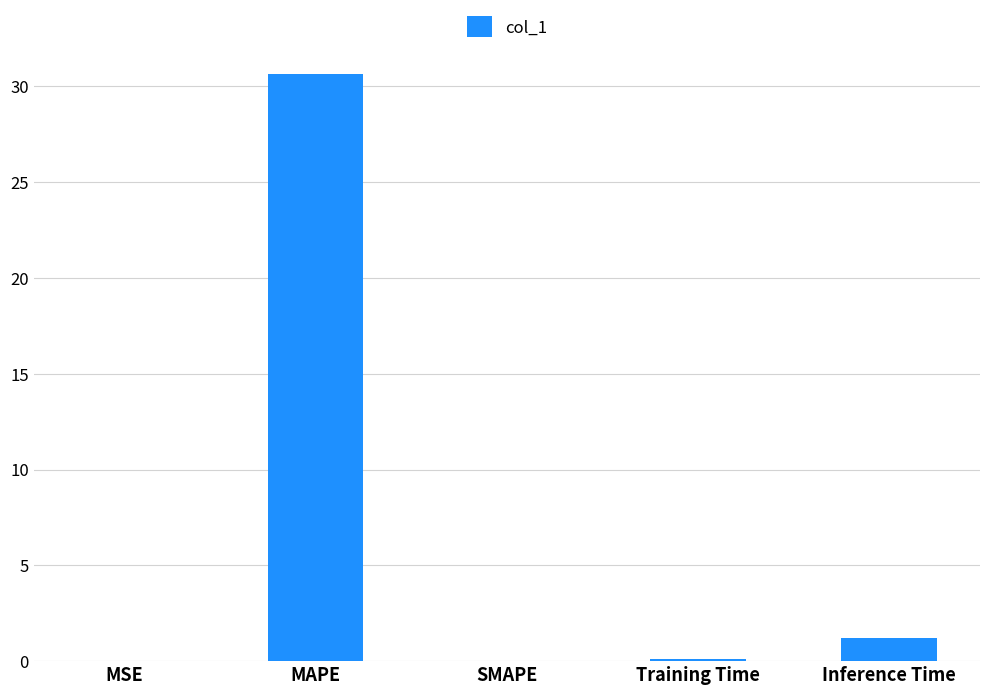

What is the average value?

6.4